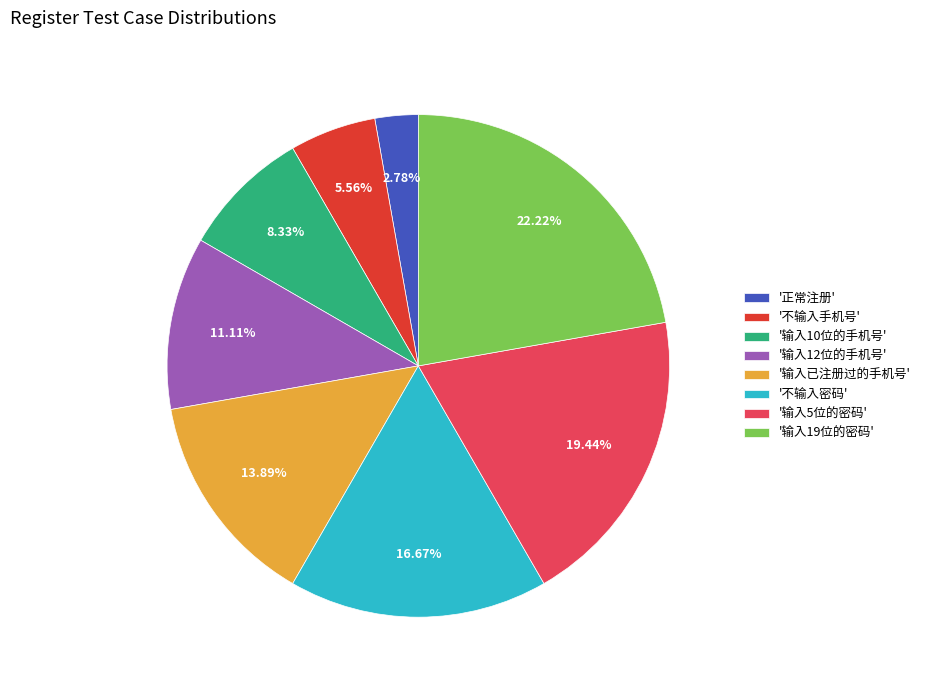

Is there a majority slice in this chart?

No